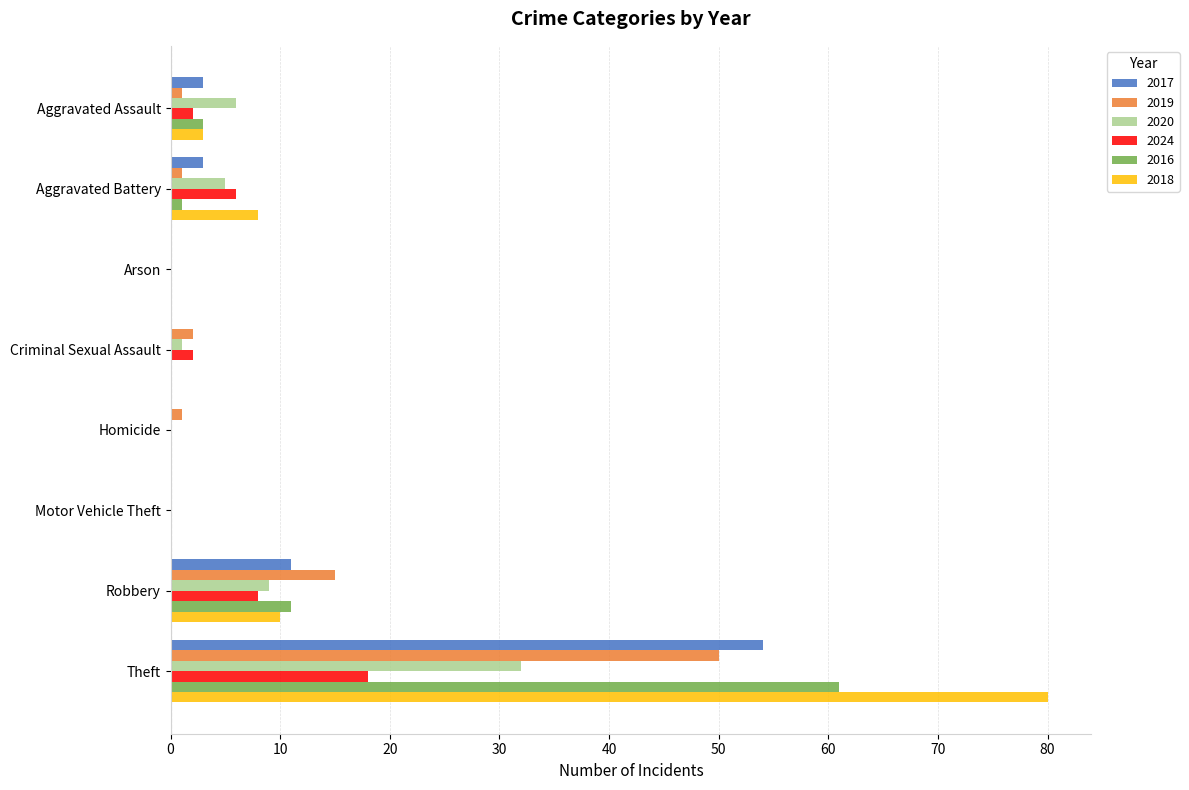

What are all the series names shown in the legend?

2017, 2019, 2020, 2024, 2016, 2018